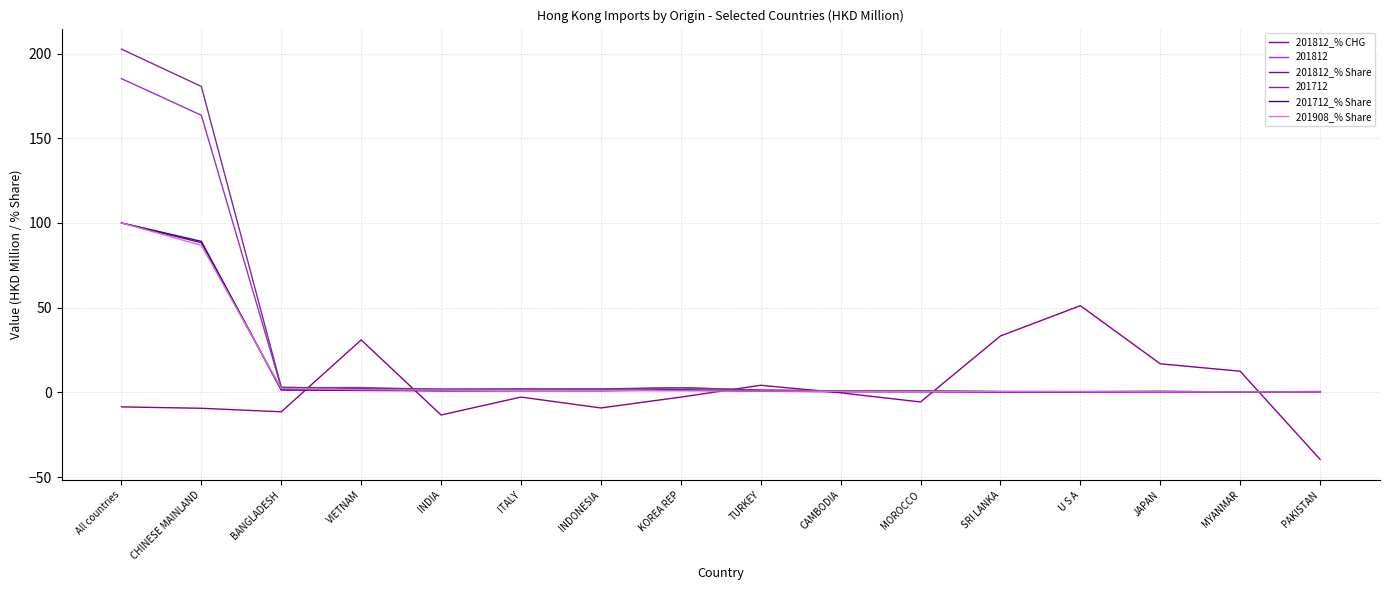

At which category is the sum across all series the highest?

All countries